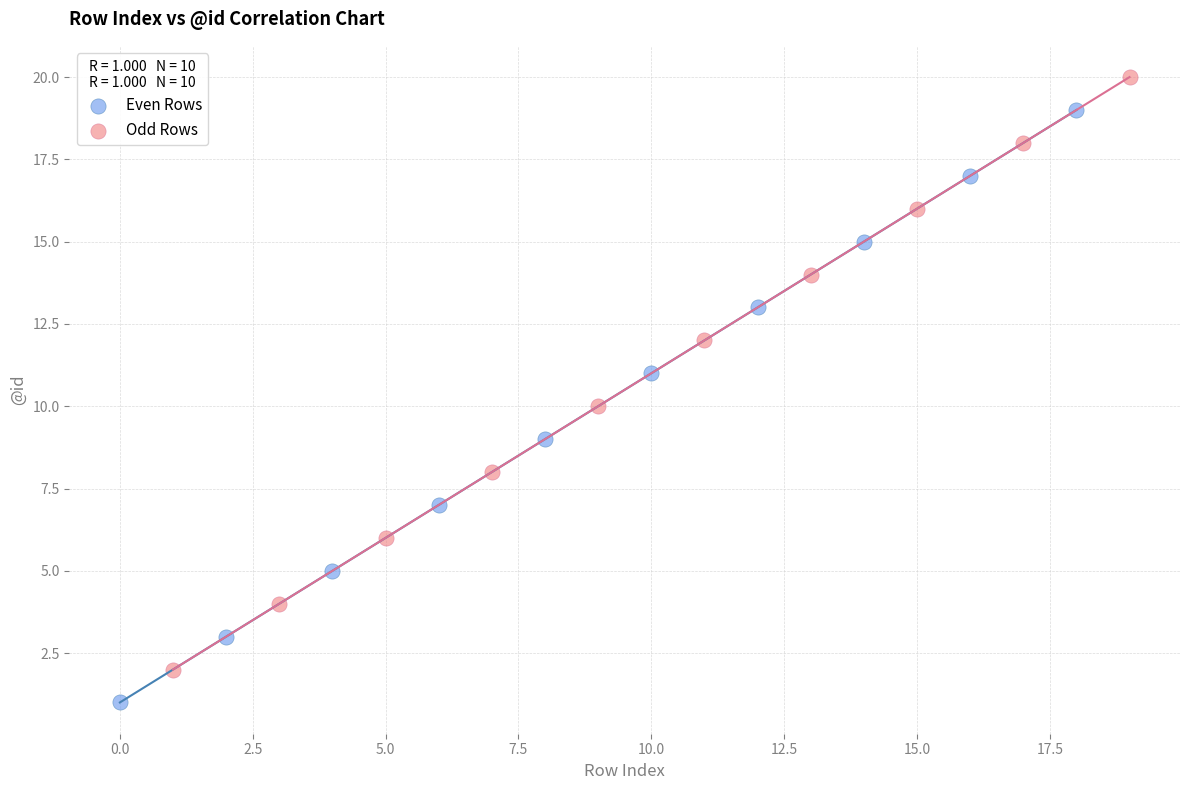

What are all the series names shown in the legend?

Even Rows, Odd Rows